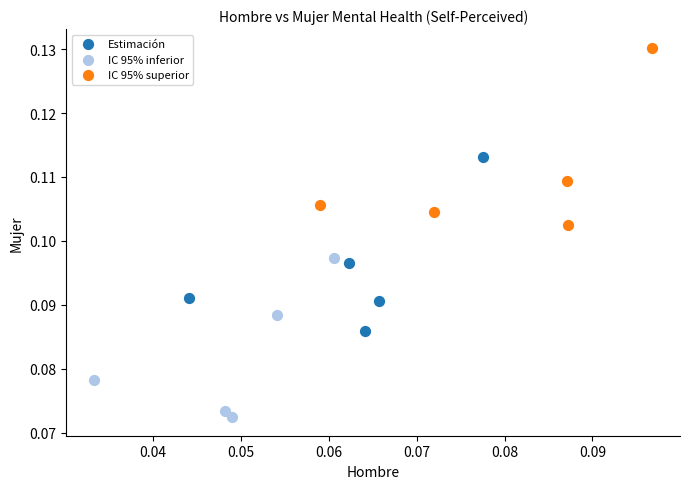

What are all the series names shown in the legend?

Estimación, IC 95% inferior, IC 95% superior